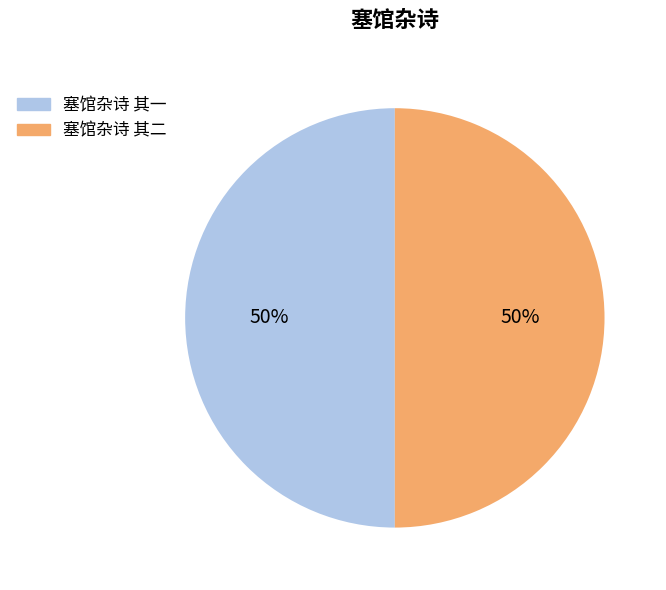

What is the ratio of the value at 塞馆杂诗 其二 to the value at 塞馆杂诗 其一?

1.0